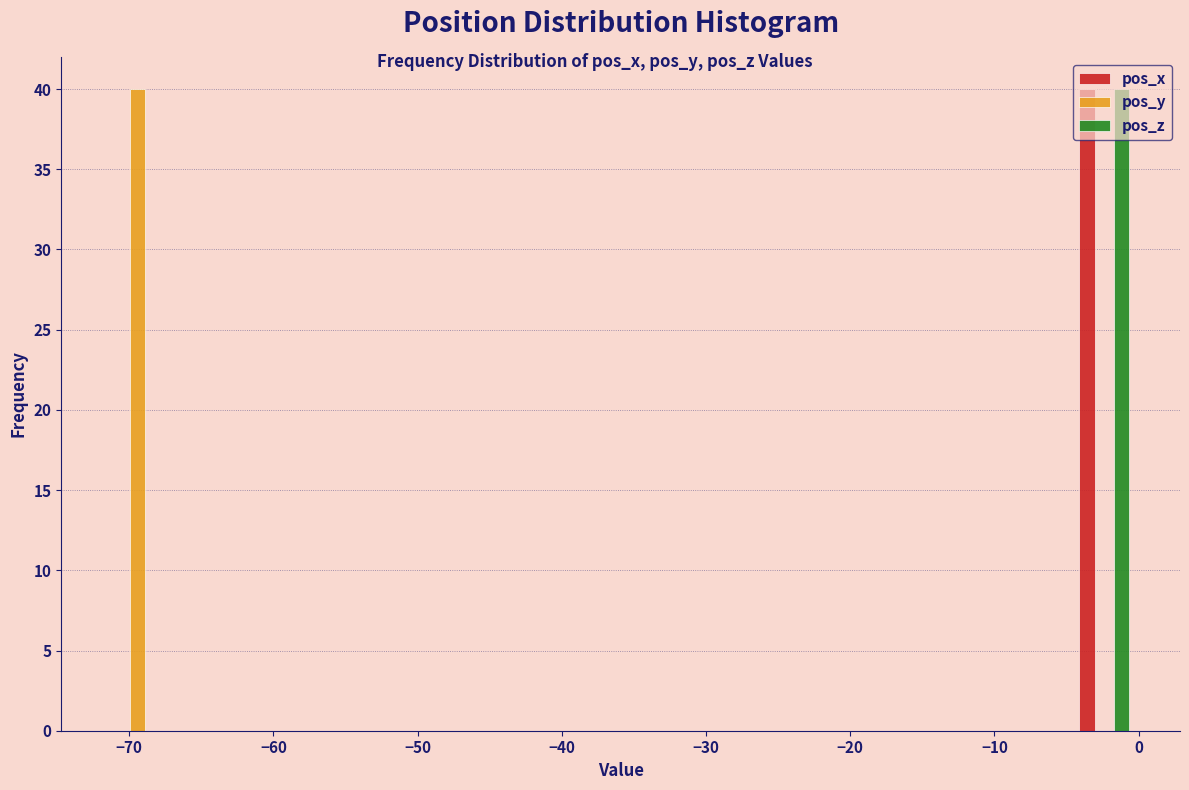

Reading left to right, transcribe this chart: for each range on the x-axis, give the height of each series' bar. Neither the bar edges nor the heights are printed on the chart, so give them approximately, as read against the axes.

-72 to -67: pos_x=0	pos_y=40	pos_z=0
-67 to -62: pos_x=0	pos_y=0	pos_z=0
-62 to -57: pos_x=0	pos_y=0	pos_z=0
-57 to -53: pos_x=0	pos_y=0	pos_z=0
-53 to -48: pos_x=0	pos_y=0	pos_z=0
-48 to -43: pos_x=0	pos_y=0	pos_z=0
-43 to -38: pos_x=0	pos_y=0	pos_z=0
-38 to -34: pos_x=0	pos_y=0	pos_z=0
-34 to -29: pos_x=0	pos_y=0	pos_z=0
-29 to -24: pos_x=0	pos_y=0	pos_z=0
-24 to -19: pos_x=0	pos_y=0	pos_z=0
-19 to -14: pos_x=0	pos_y=0	pos_z=0
-14 to -10: pos_x=0	pos_y=0	pos_z=0
-10 to -5: pos_x=0	pos_y=0	pos_z=0
-5 to 0: pos_x=40	pos_y=0	pos_z=40